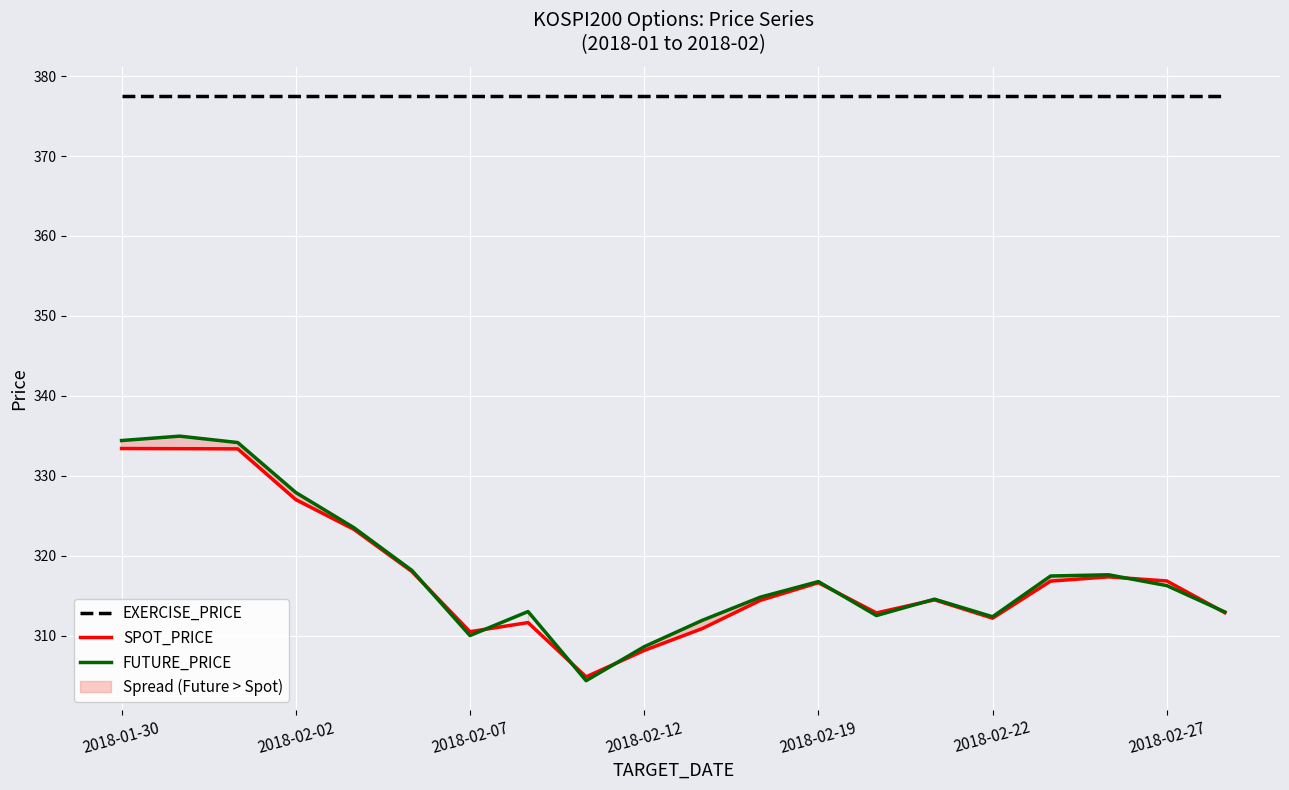

The EXERCISE_PRICE series shows 594.6 at 16. True or false?

False